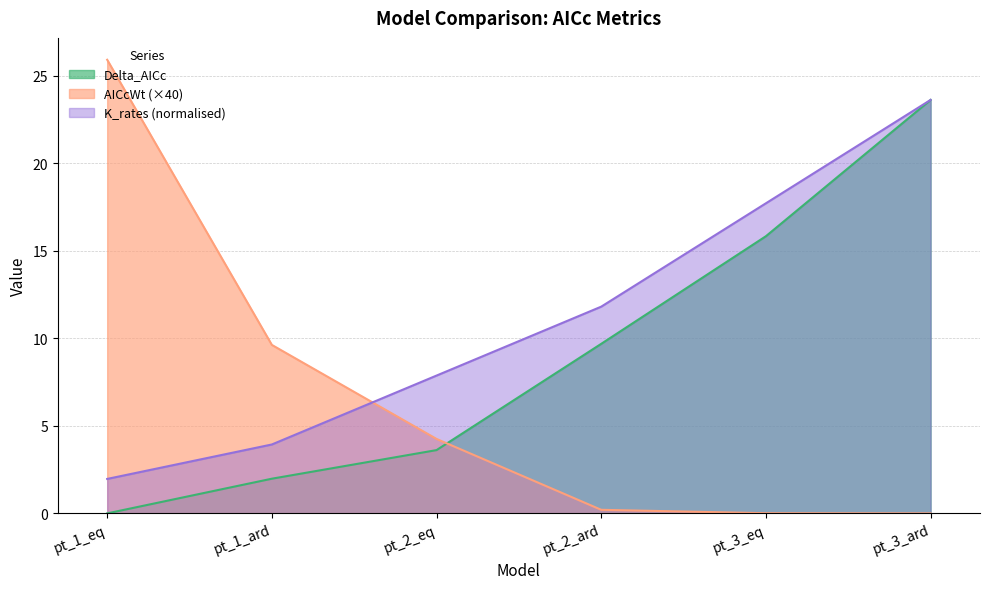

What is the sum of all K_rates values?

66.9